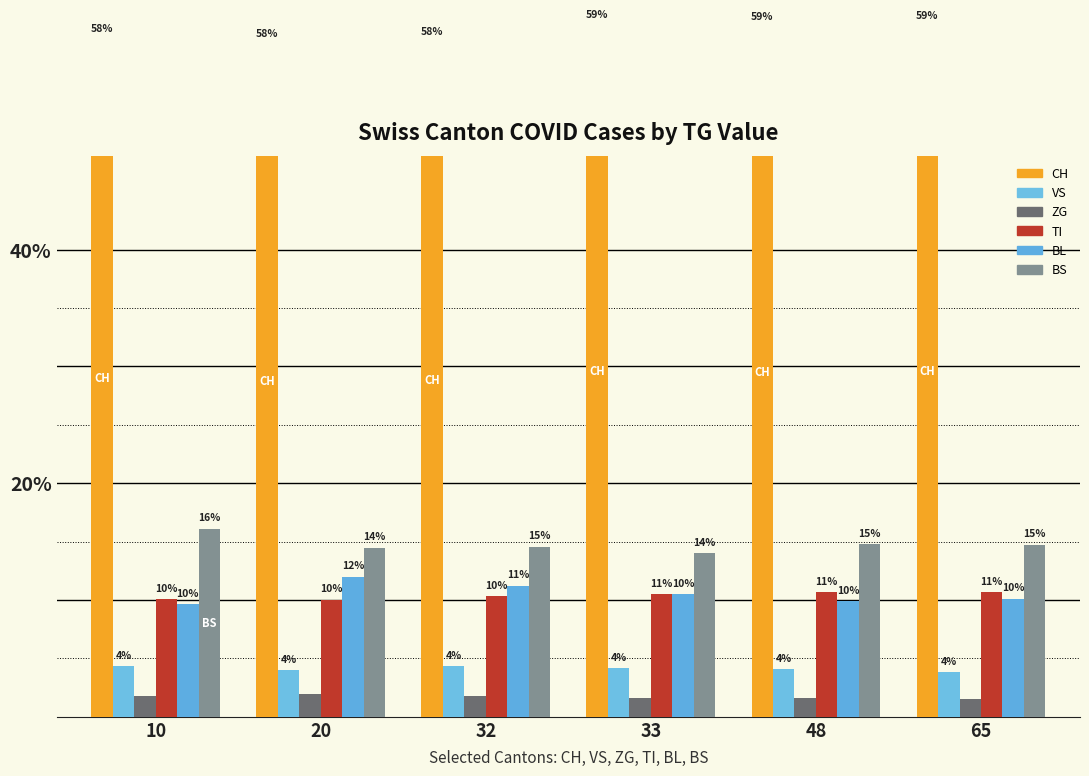

Which series changed the most between 10 and 33?

BS